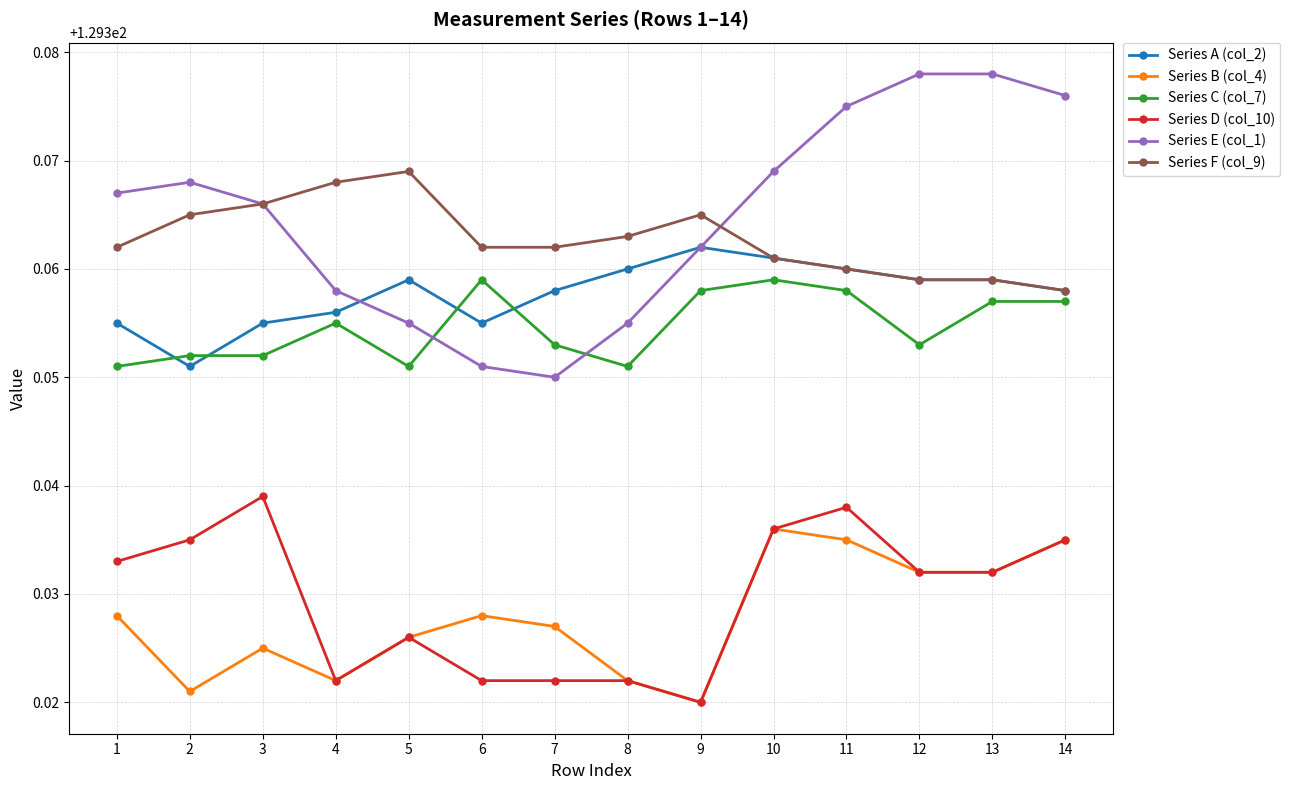

At which category does Series E (col_1) reach its first local valley?

7